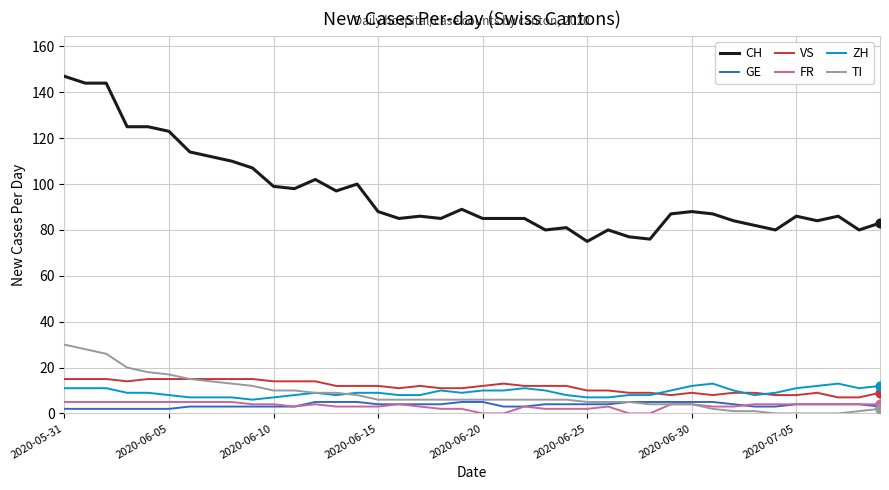

Which series has the largest range (max minus min)?

CH